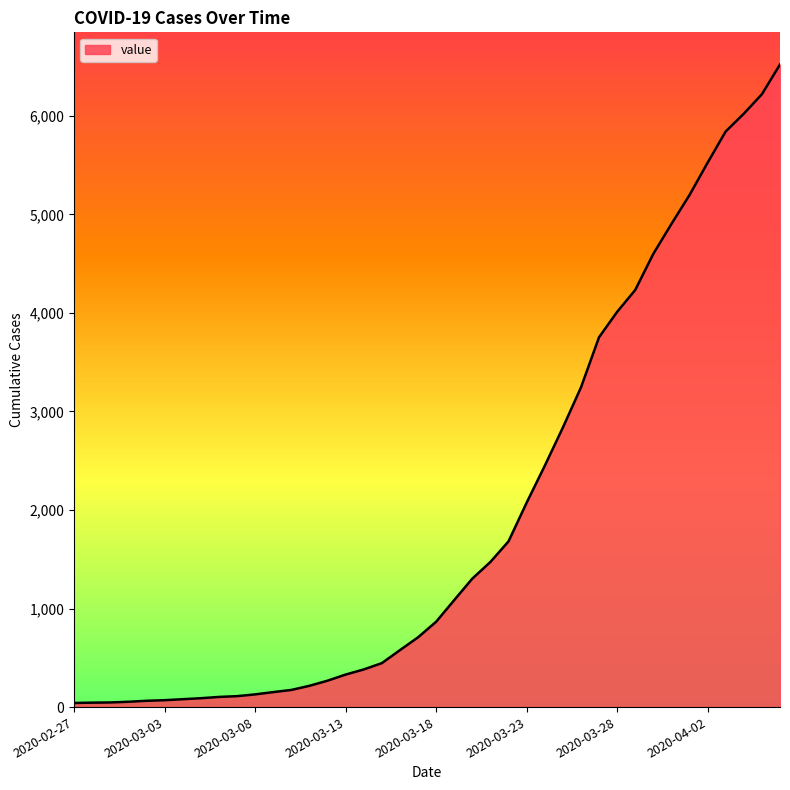

What is the maximum value shown in the chart?

6522